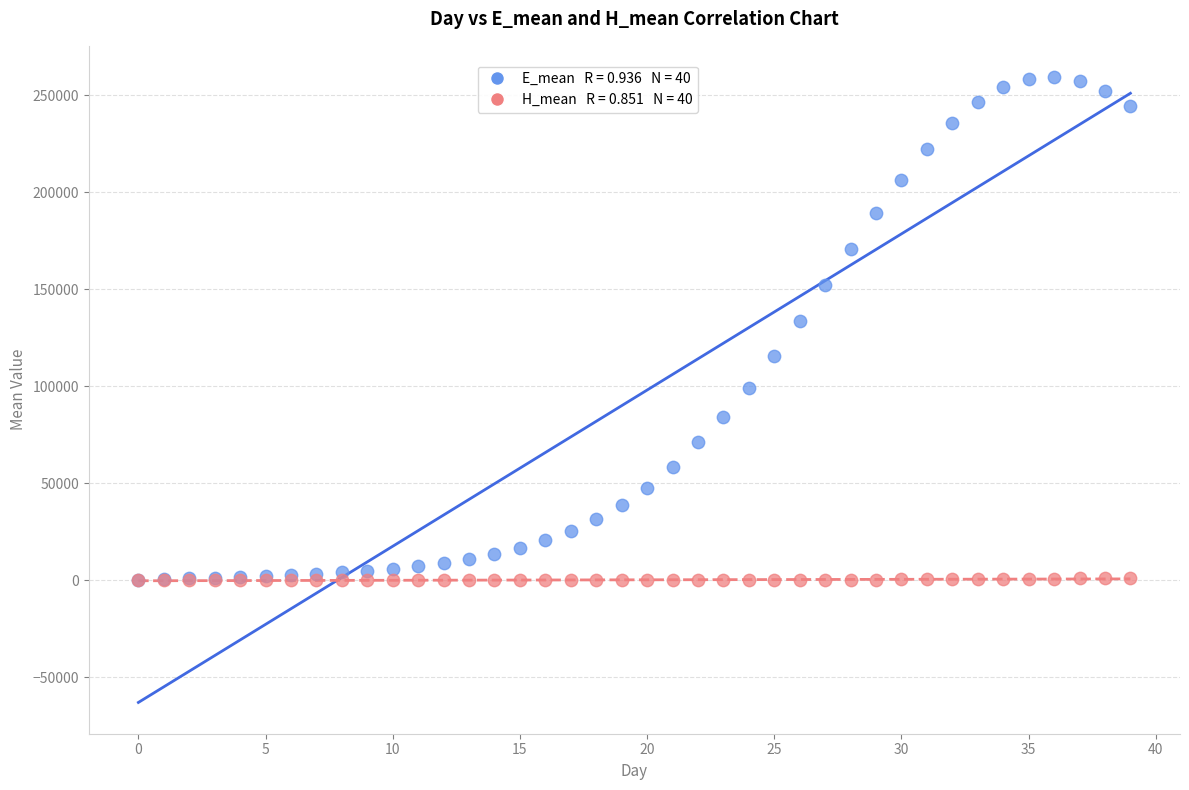

Across all series, what Y value is closest to 129726?

133514.5